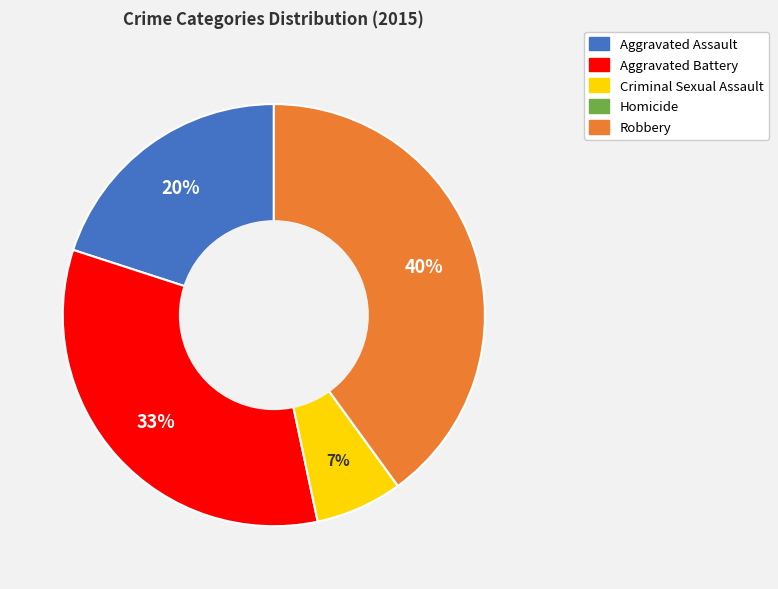

To the nearest percent, what is the difference between the largest and smallest slice percentages?

40%